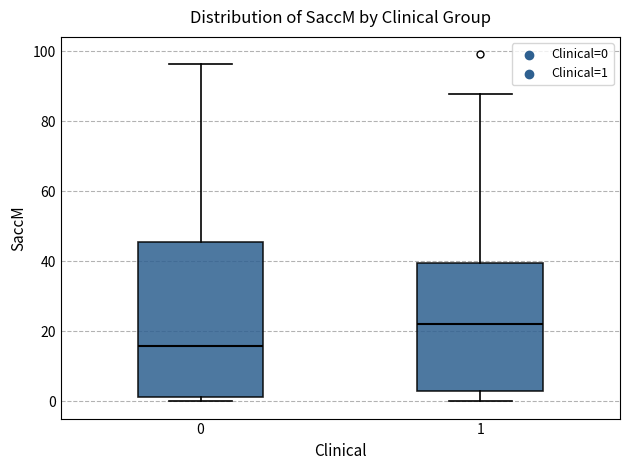

Which box has the lowest median line?

0